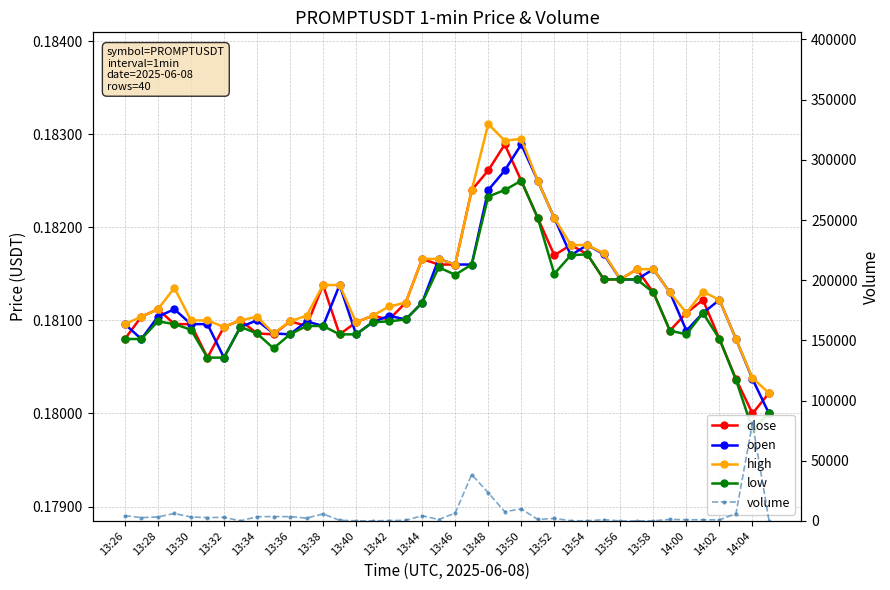

At which label does volume first exceed 2353?

13:26